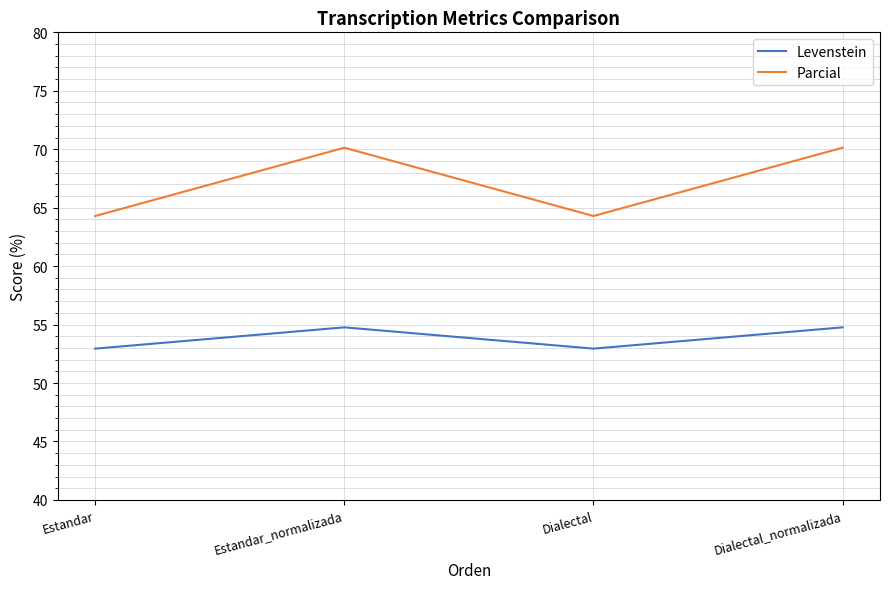

True or false: Levenstein and Parcial cross at least once.

False